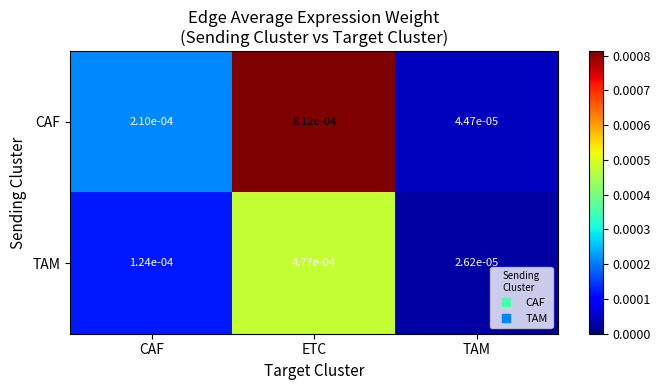

Which series has the widest spread of values?

CAF